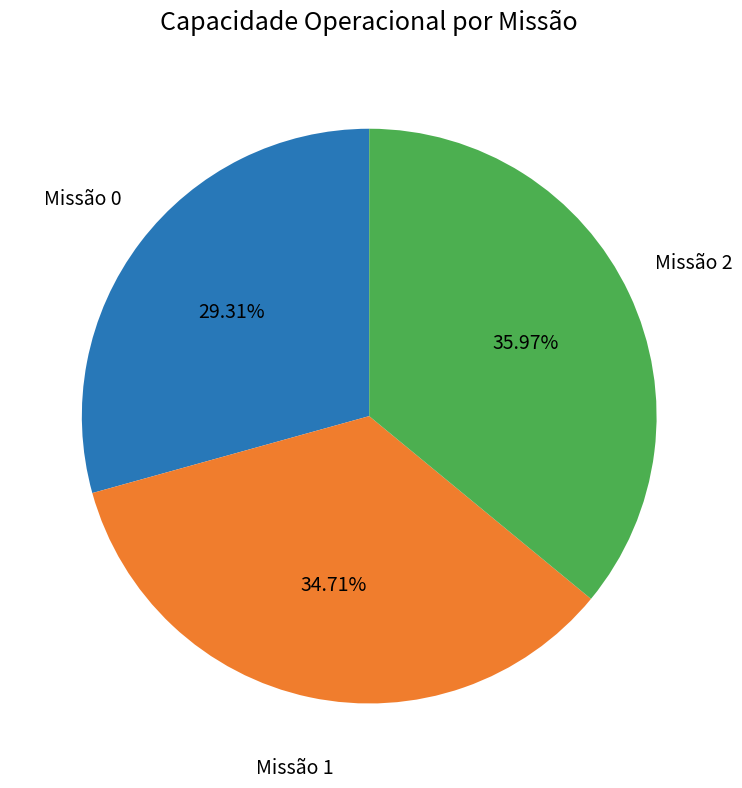

Do Missão 2 and Missão 0 together represent more than half of the pie?

Yes